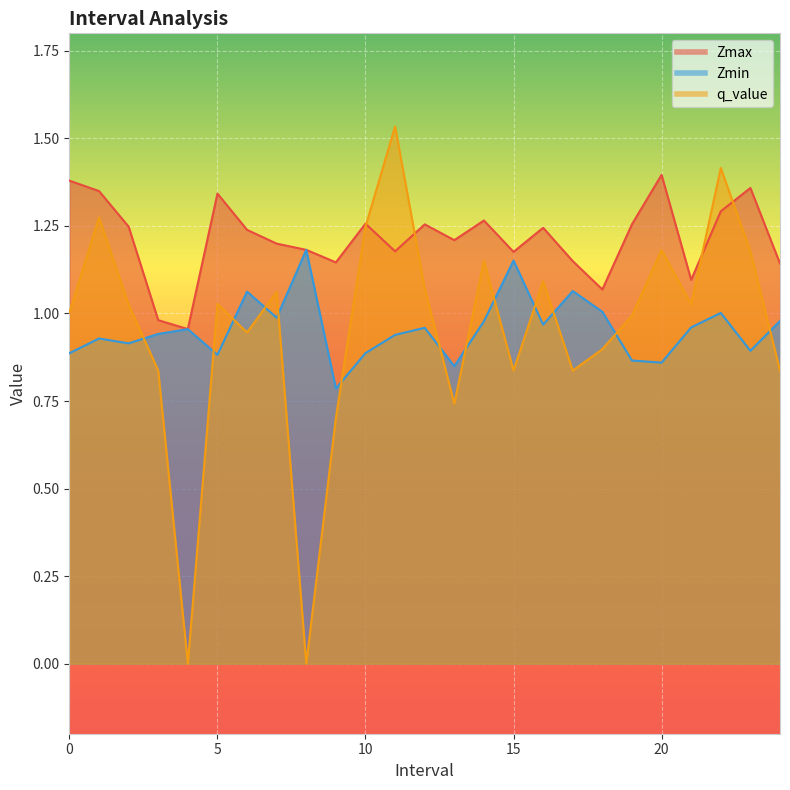

How many interior local peaks does the Zmax series have?

7